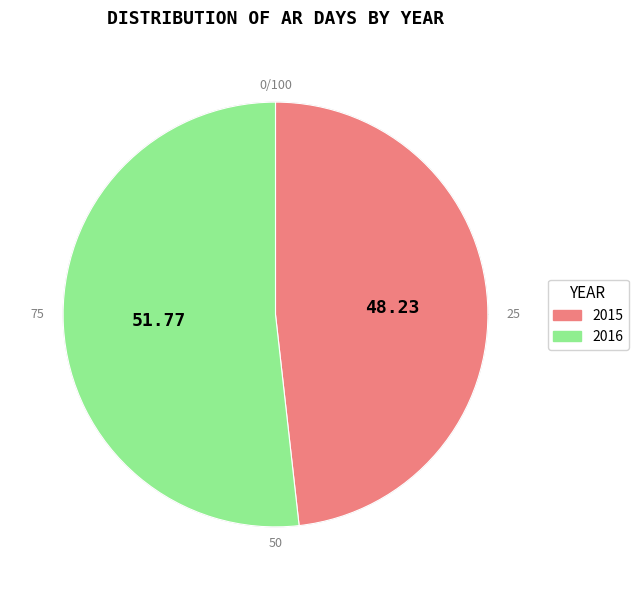

Combined, do 2015 and 2016 account for over 50%?

Yes